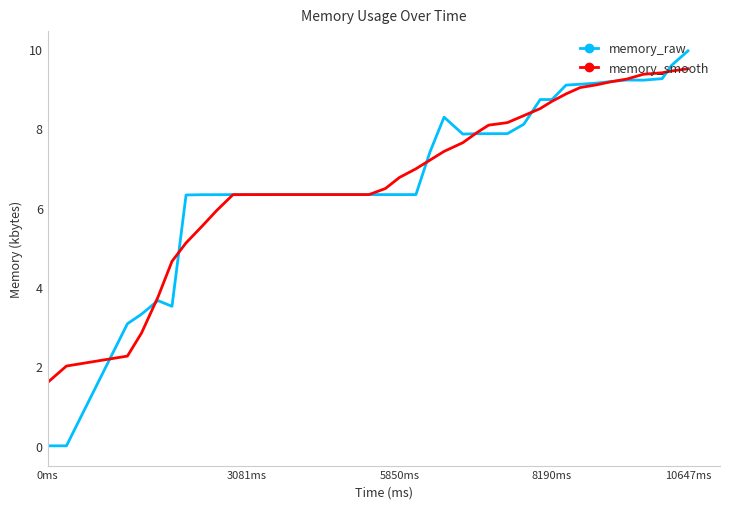

What is the maximum value for memory_smooth?

9.5